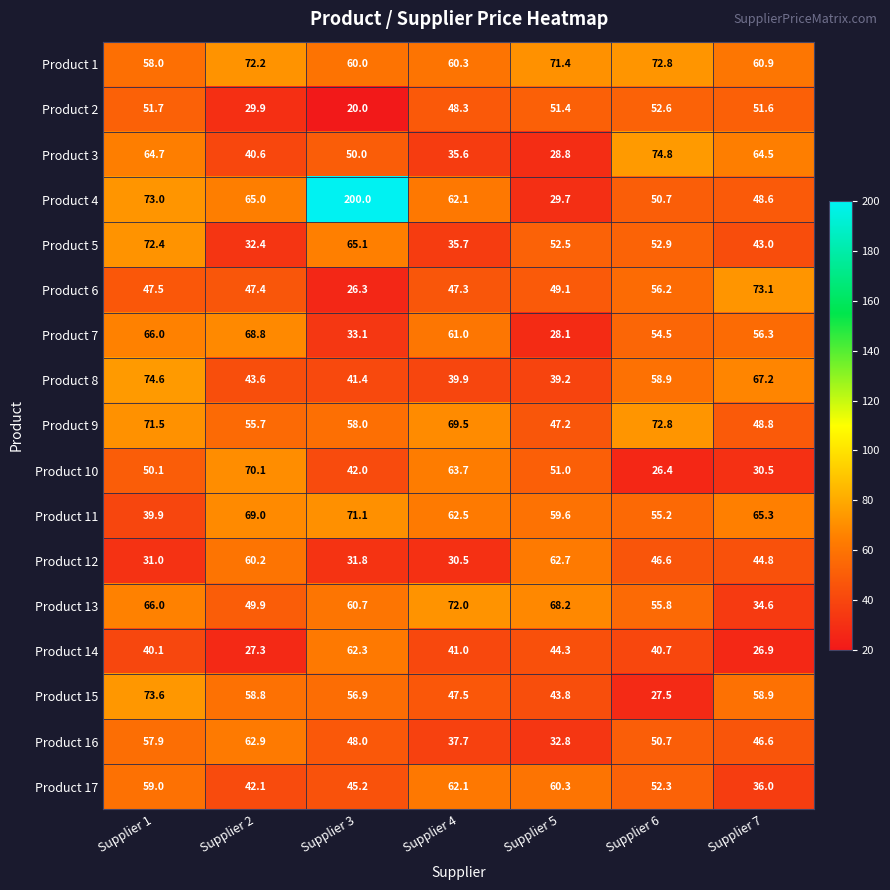

What value does the Product 5 series have at Supplier 1?

72.4